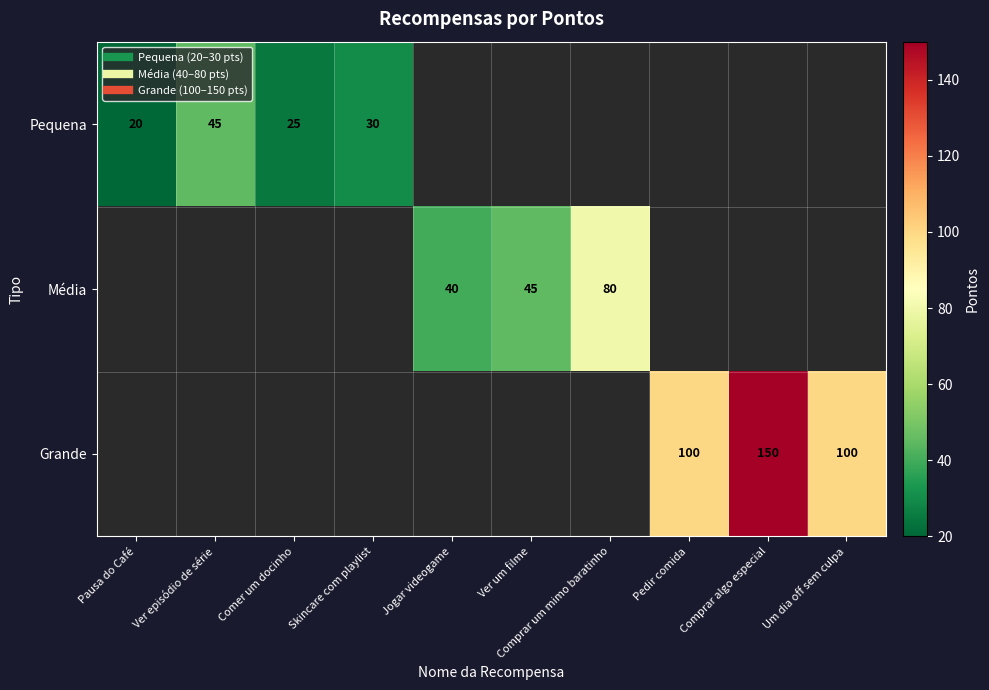

How many data points in Grande are above 0?

3